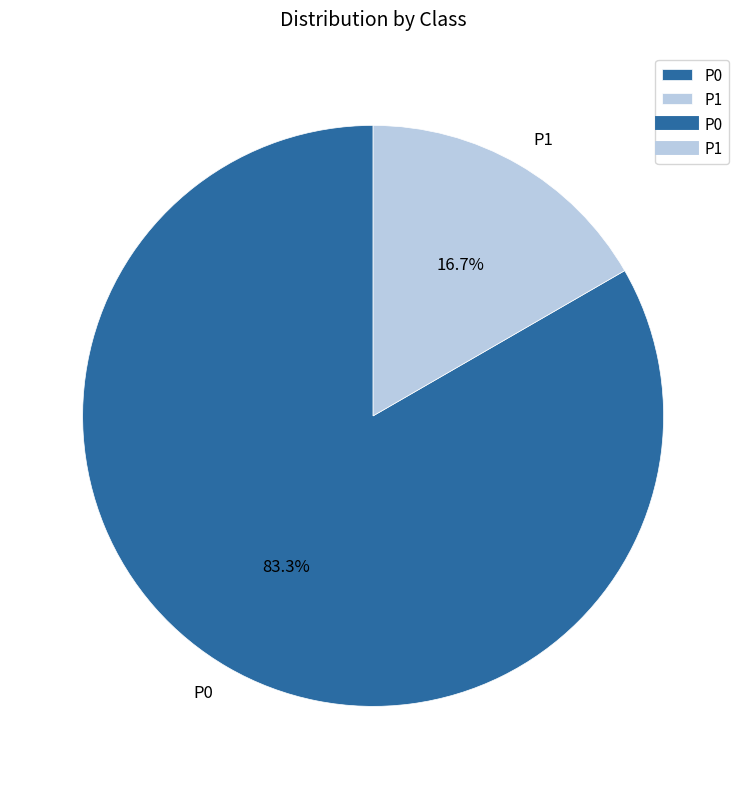

What percentage is NOT represented by P0?

16.7%